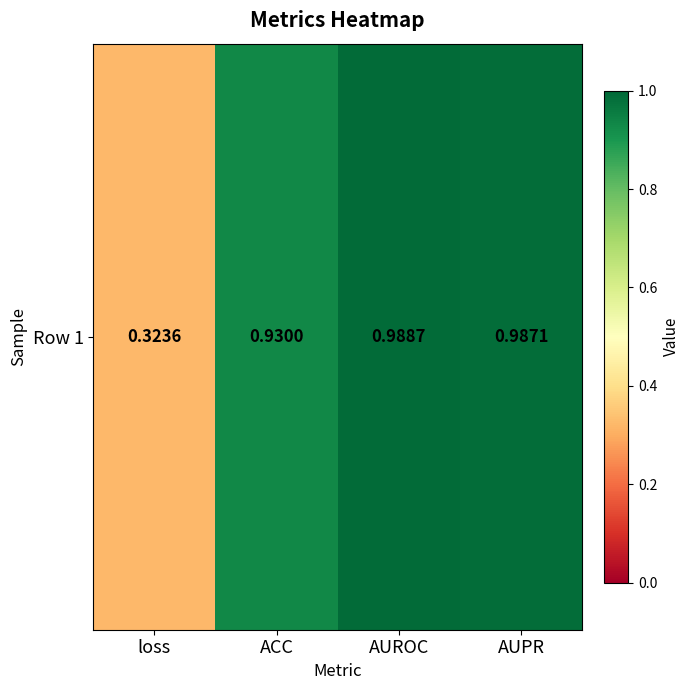

Rank the categories by value from lowest to highest.

loss, ACC, AUPR, AUROC